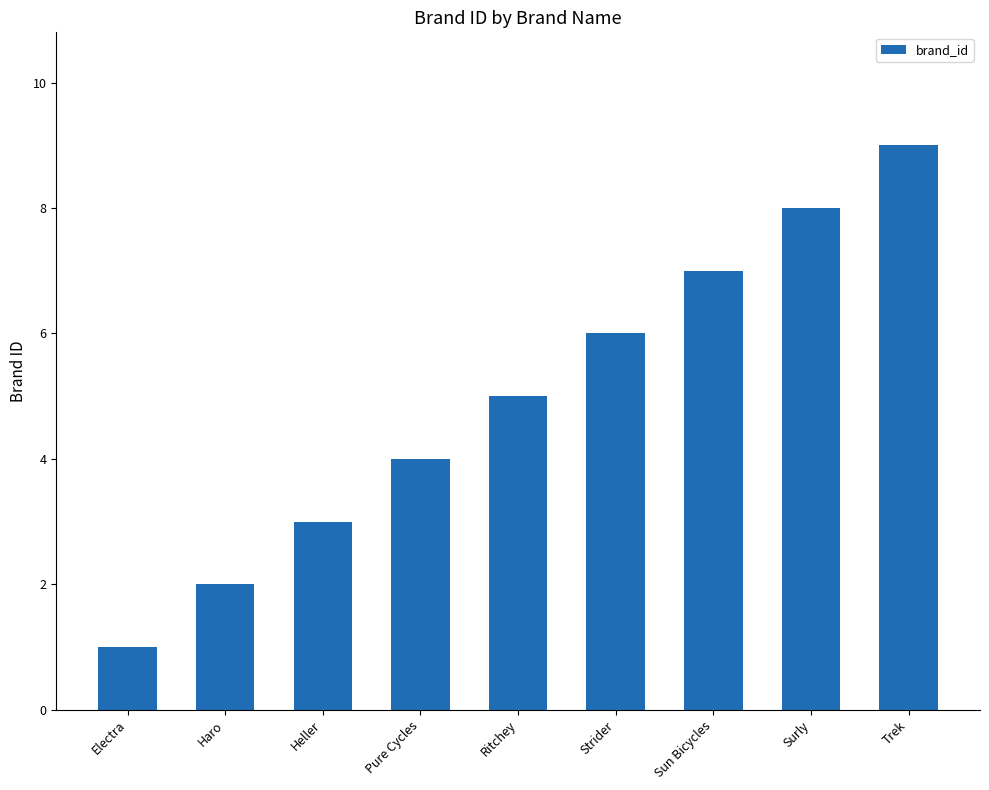

What value does the data have at Pure Cycles?

4